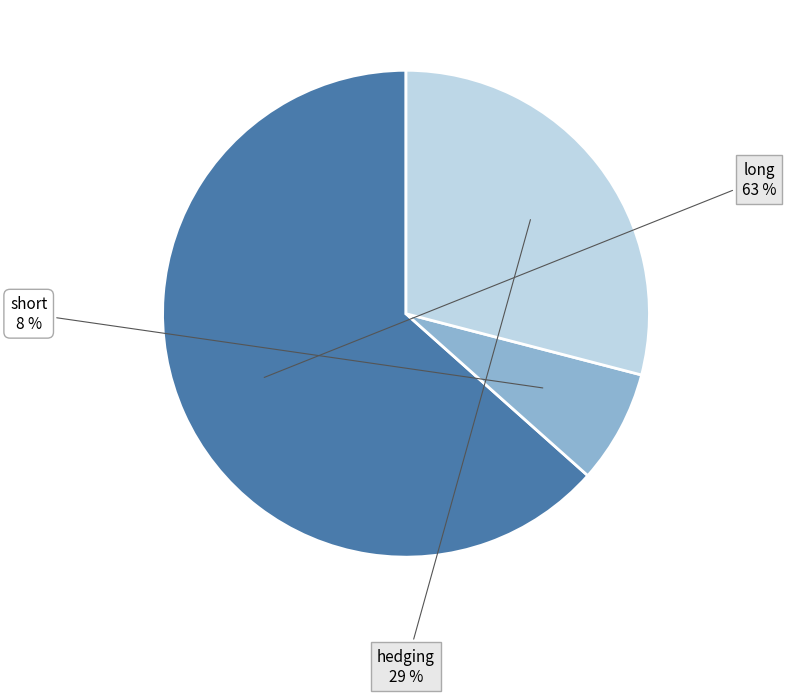

How many slices are in this pie chart?

3